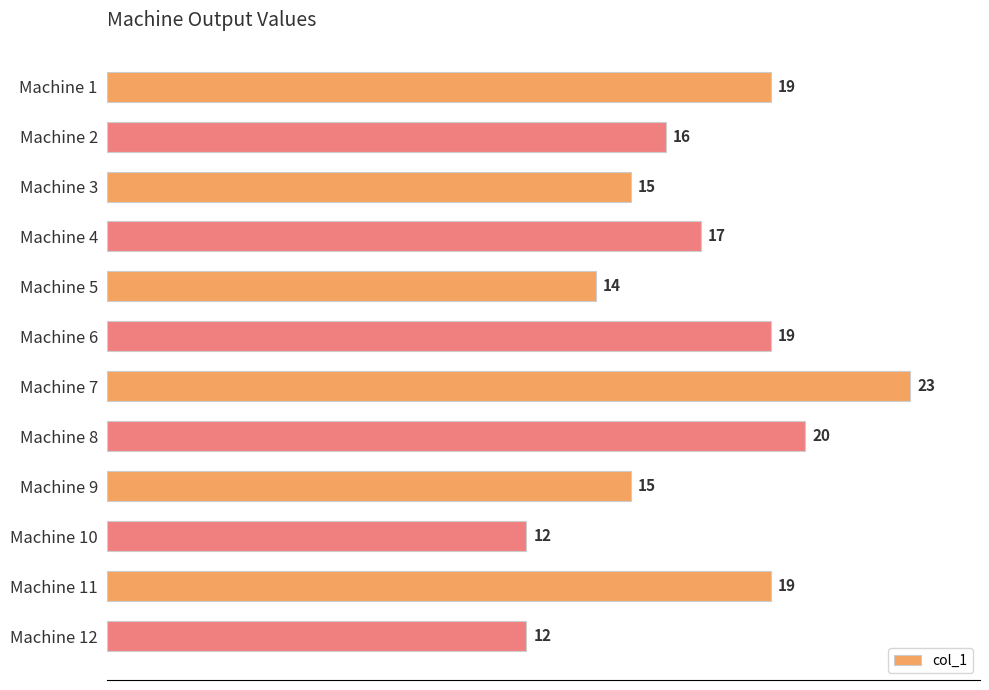

How many categories are shown in the chart?

12